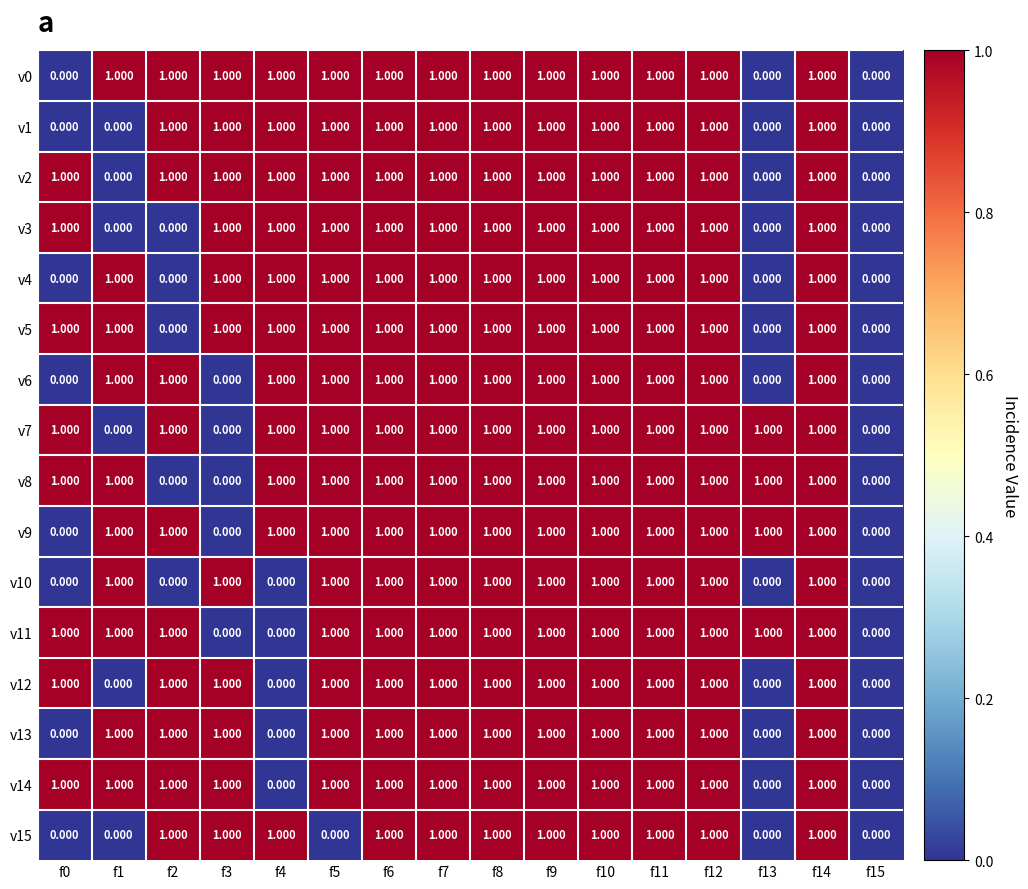

How many distinct data groups are displayed?

16